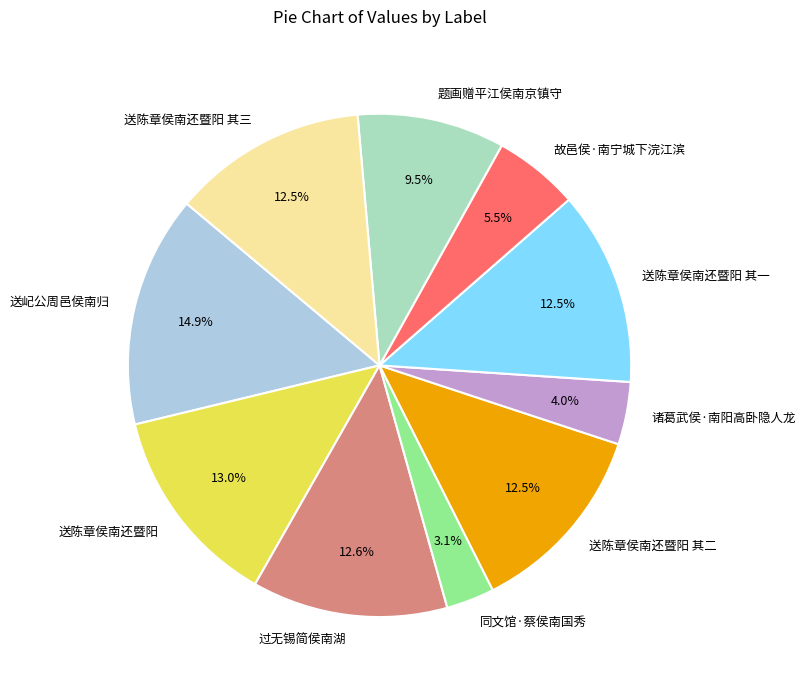

Which category has the biggest portion of the pie?

送屺公周邑侯南归